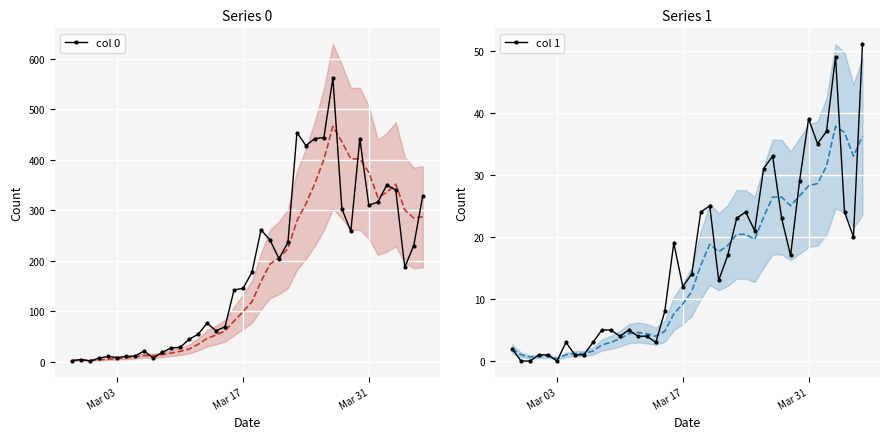

True or false: col 0 has more than 1 interior local peaks.

True